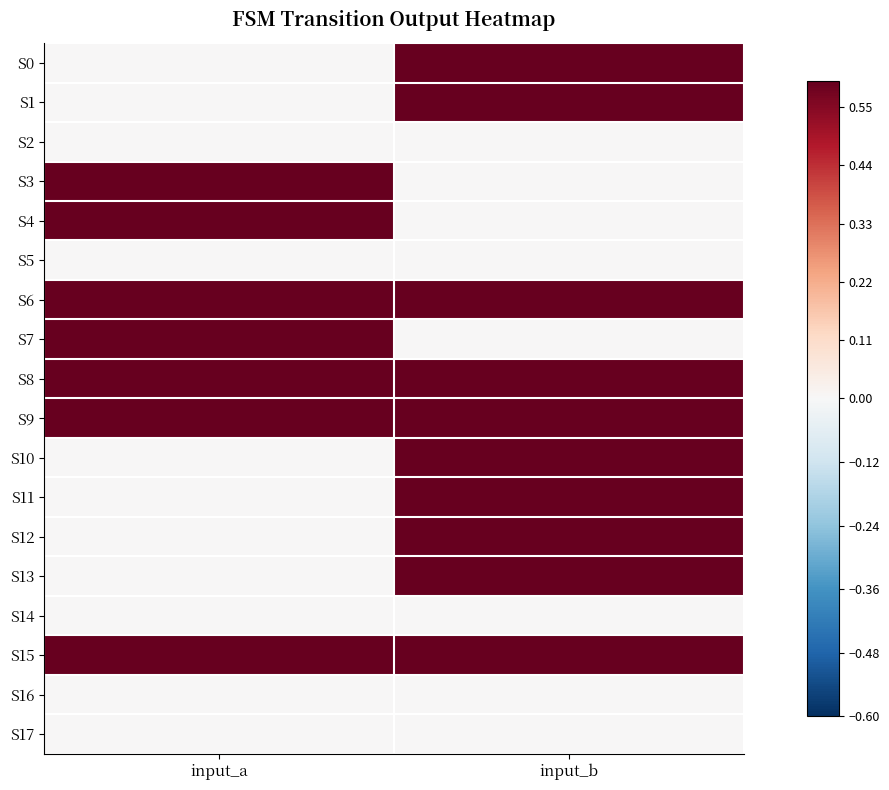

What is the total value across all series at input_a?

7